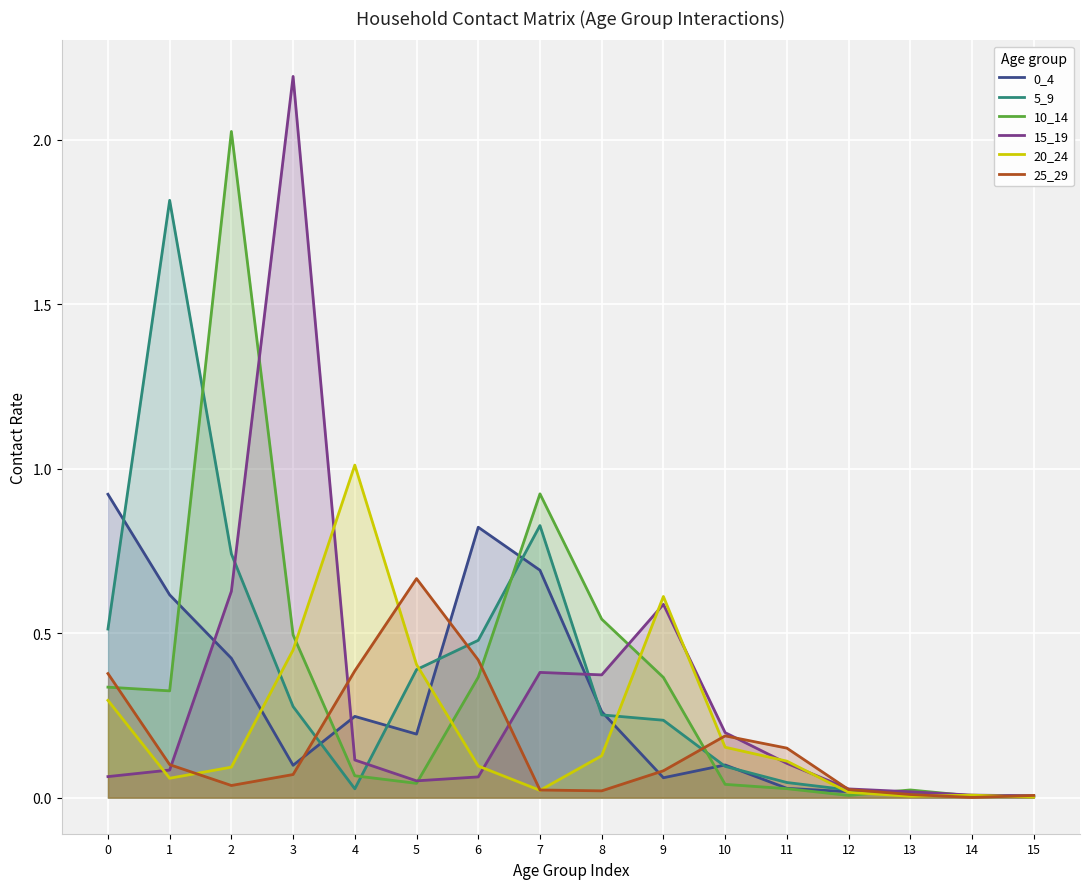

How many lines are shown in the chart?

6